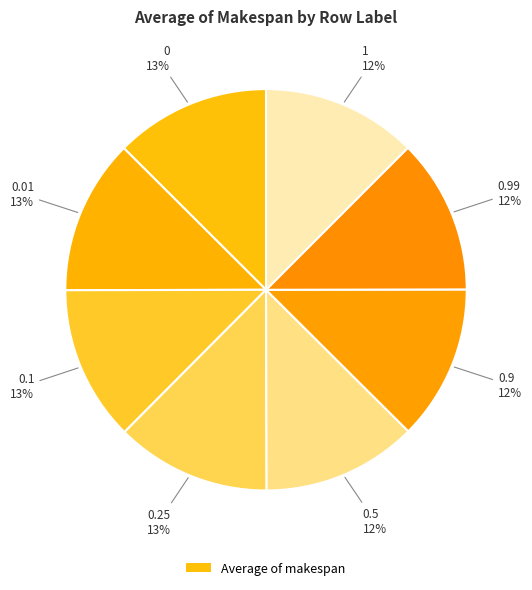

How many segments does this pie chart have?

8